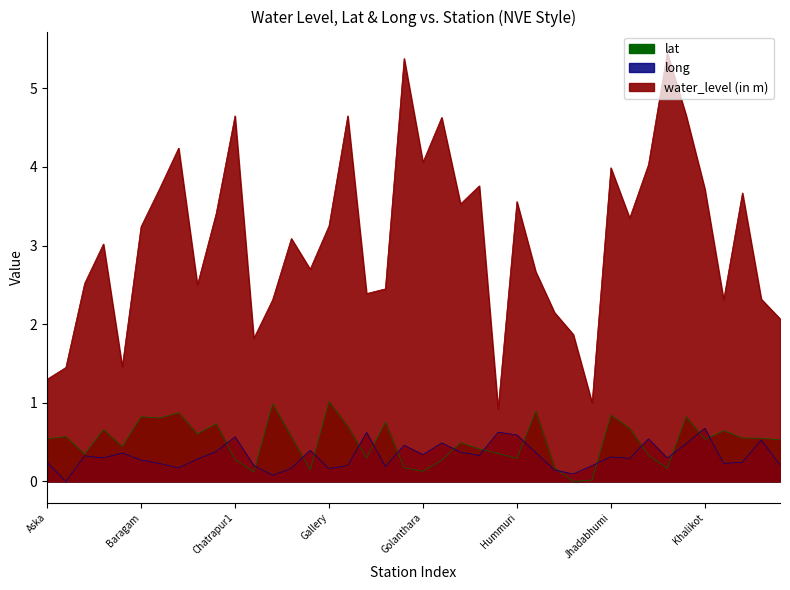

At how many categories does at least one series exceed 4?

9